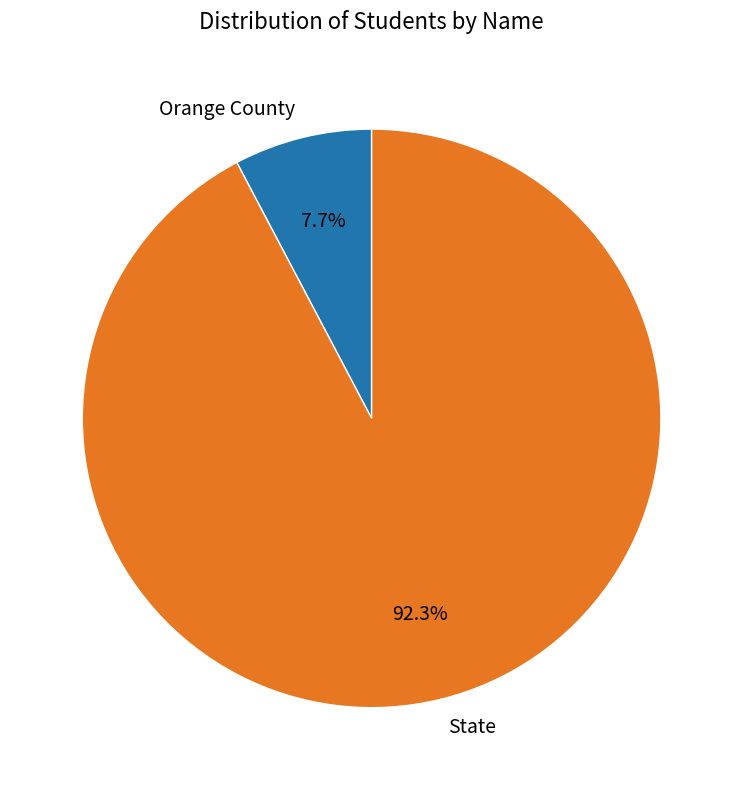

True or false: Orange County accounts for 1% of the total.

False